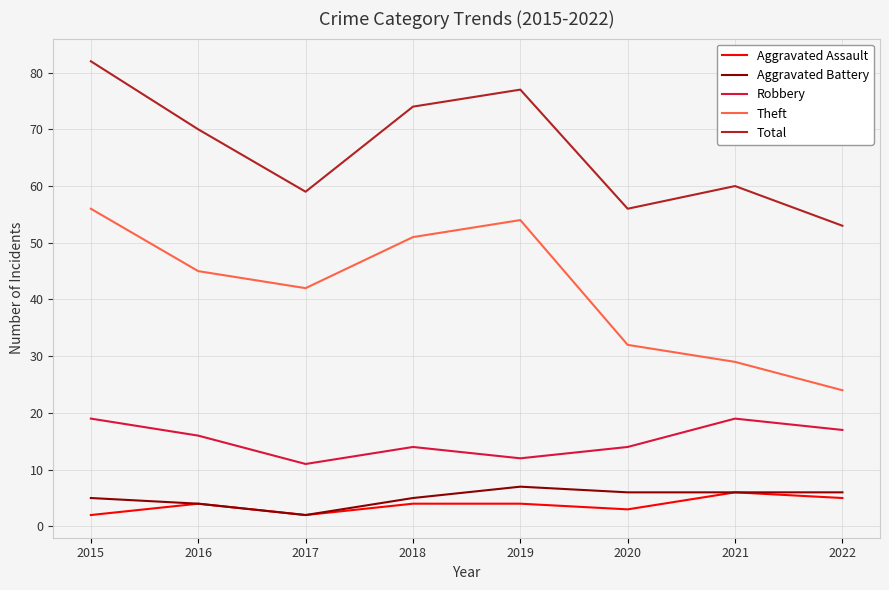

What is the difference between the maximum and minimum values in the Aggravated Battery series?

5